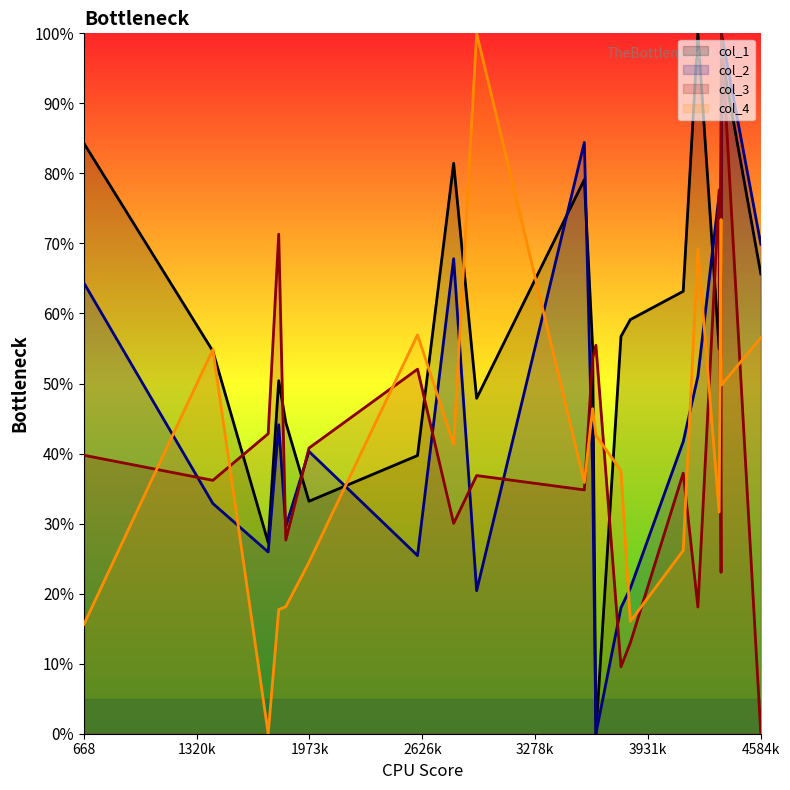

What is the sum of all col_4 values?

814.3